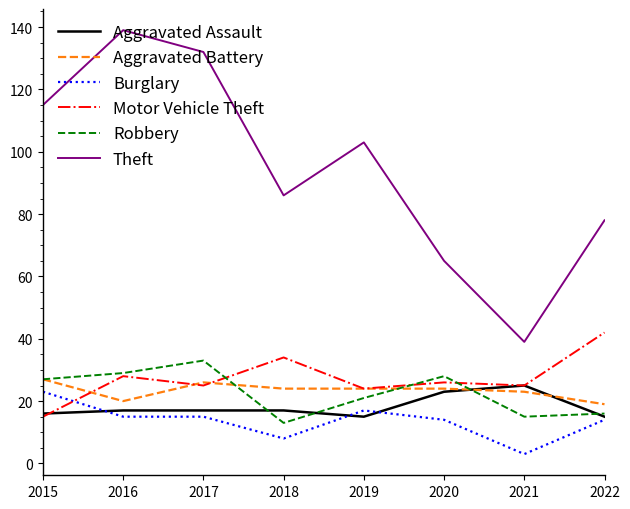

What is the smallest value displayed?

3